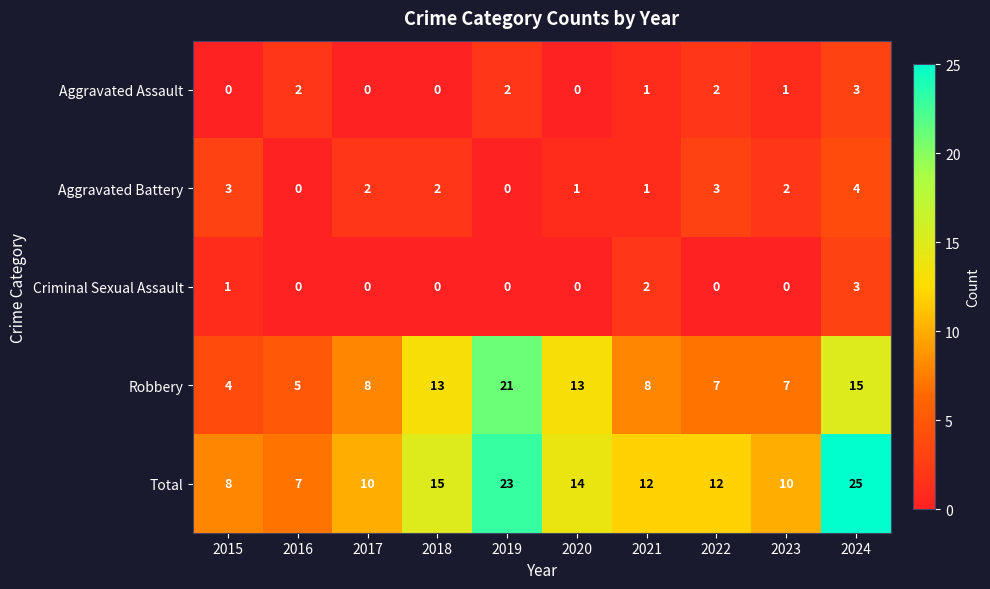

Which series has the largest total across all categories?

Total